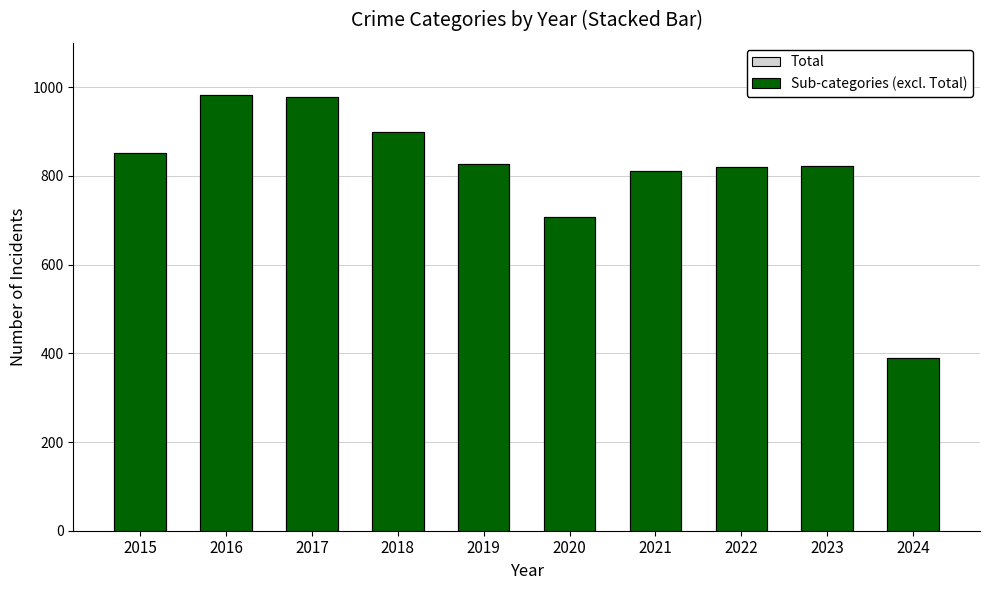

At which label is Total closest to 686?

2020